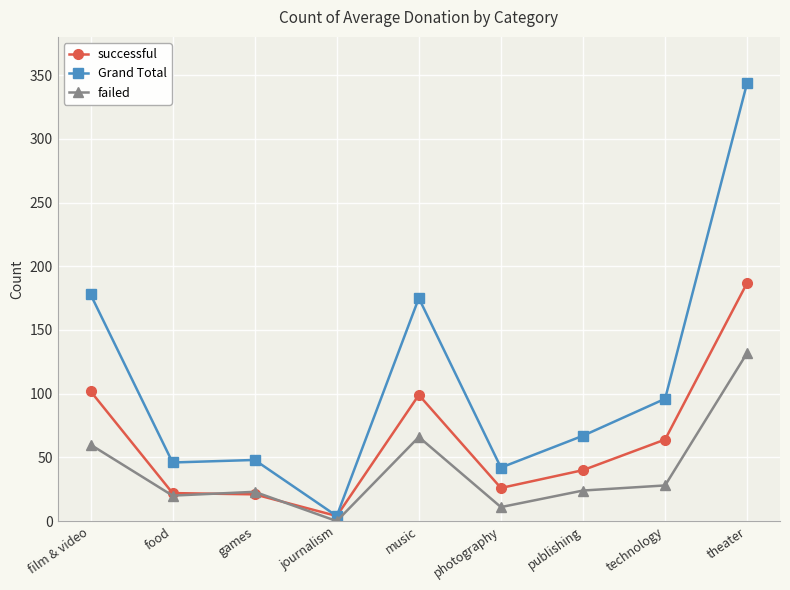

Is this an area chart (filled region under the line)?

No